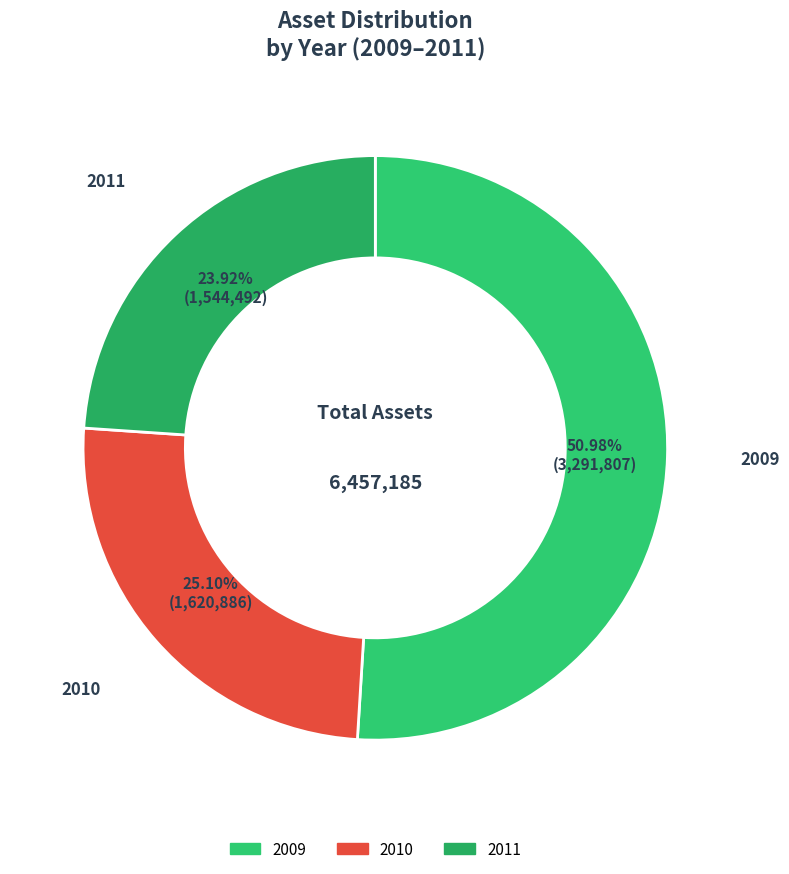

Which slice represents more than half of the pie?

2009